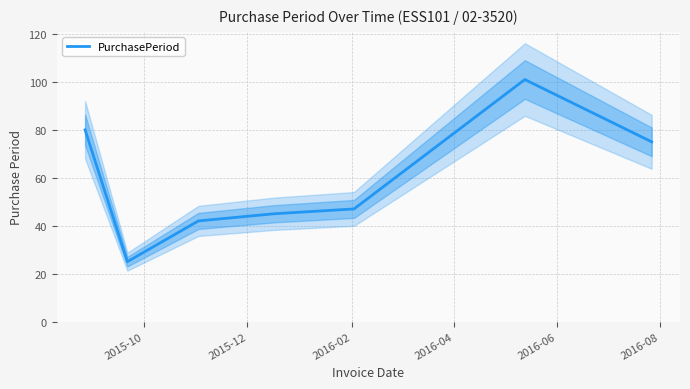

How many categories are shown in the chart?

7